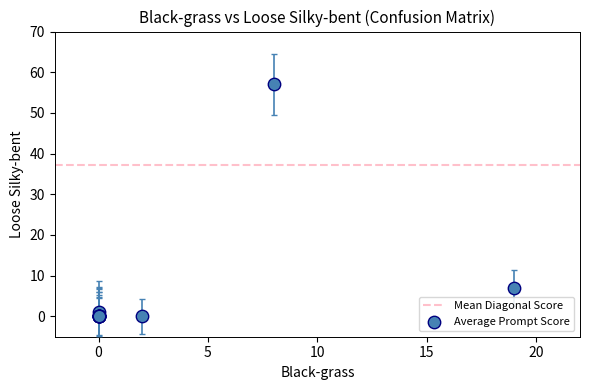

What Y value in the scatter plot is closest to 28?

7